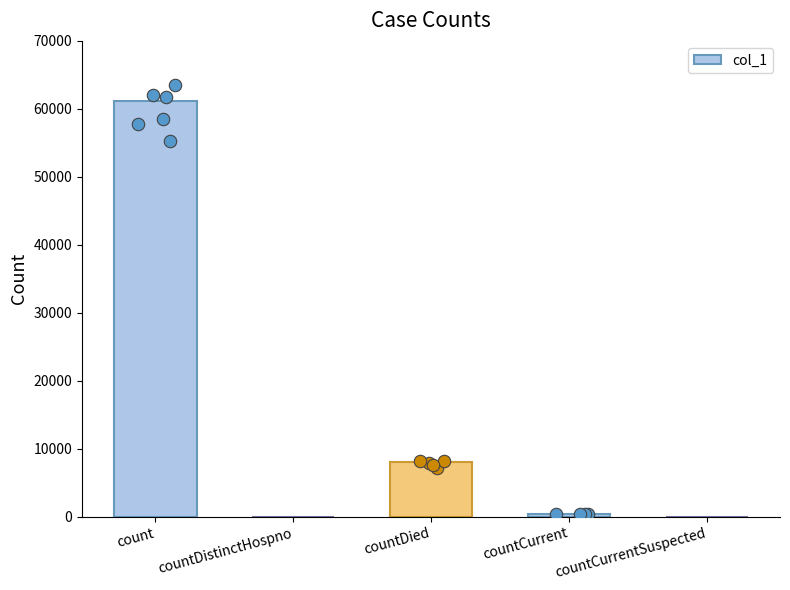

Which has a higher value, countDistinctHospno or countCurrent?

countCurrent